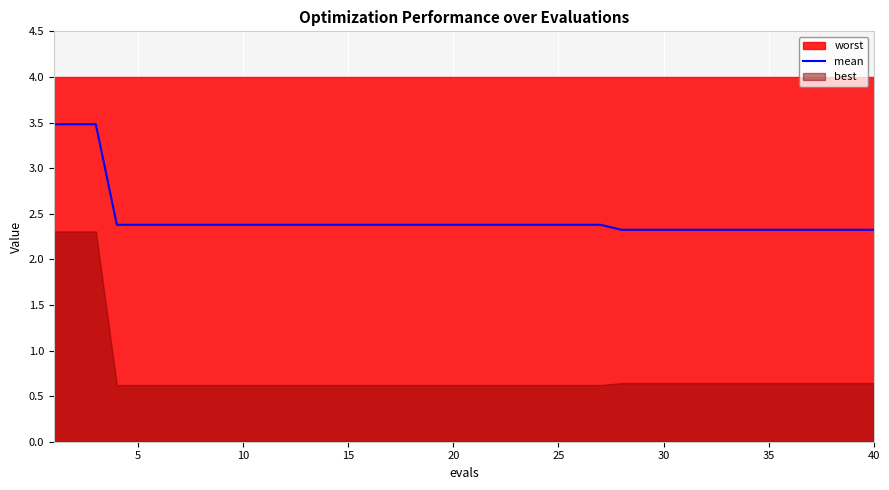

True or false: the data shows 0.6 at 22.

False